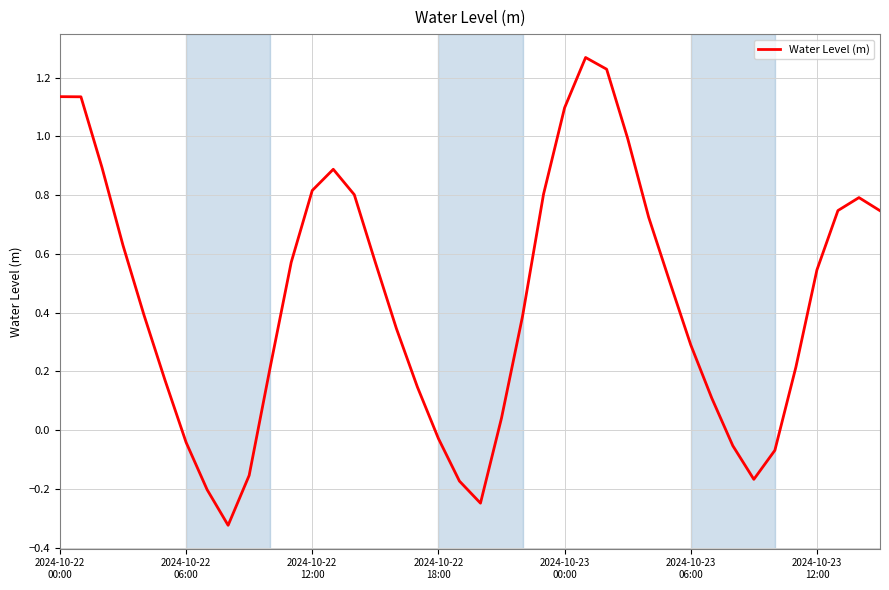

What is the greatest value displayed?

1.3